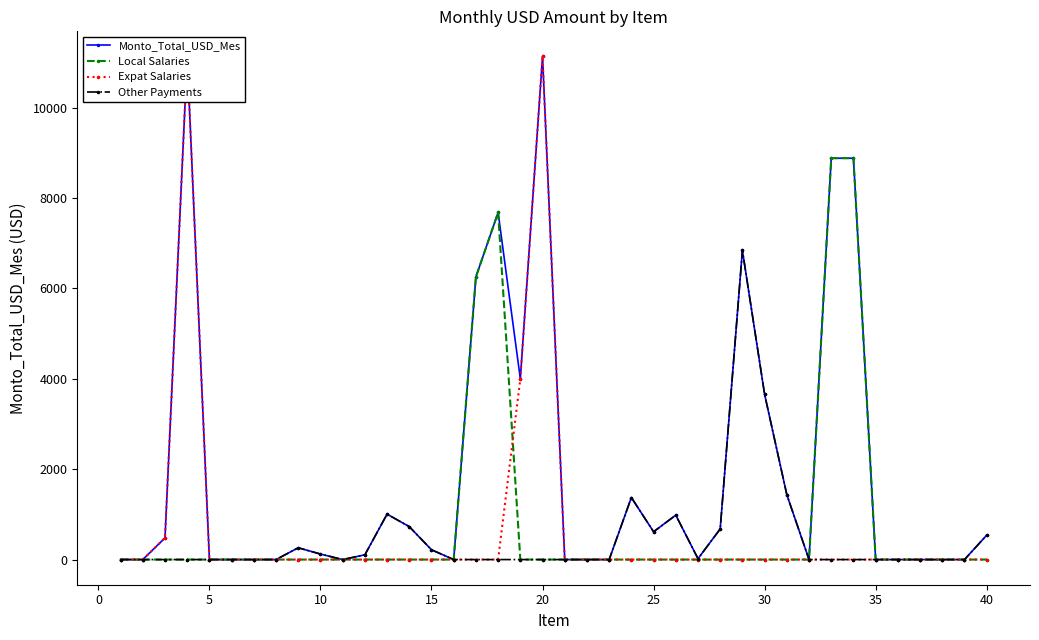

At how many categories does at least one series exceed 2779?

9